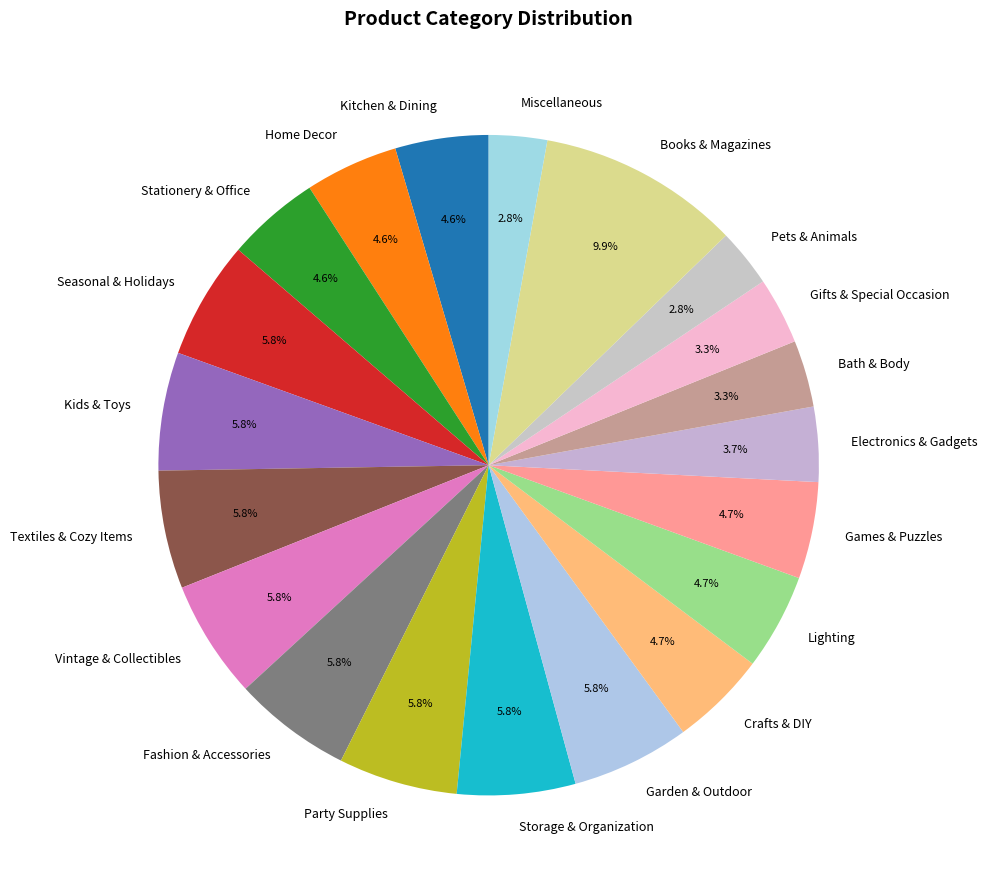

Between Kitchen & Dining and Kids & Toys, which is larger?

Kids & Toys